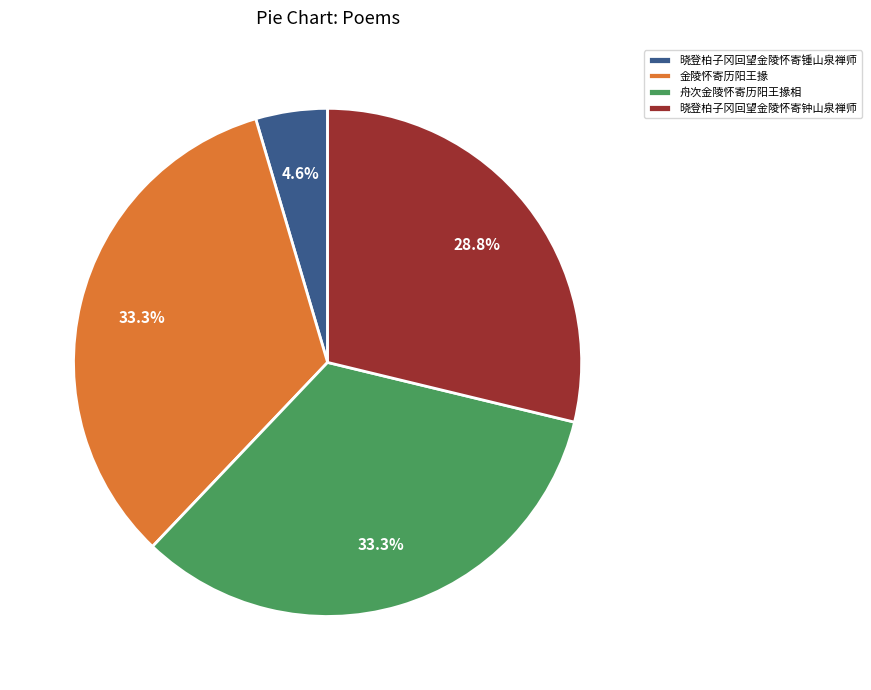

Does 晓登柏子冈回望金陵怀寄锺山泉禅师 represent more than half of the total?

No